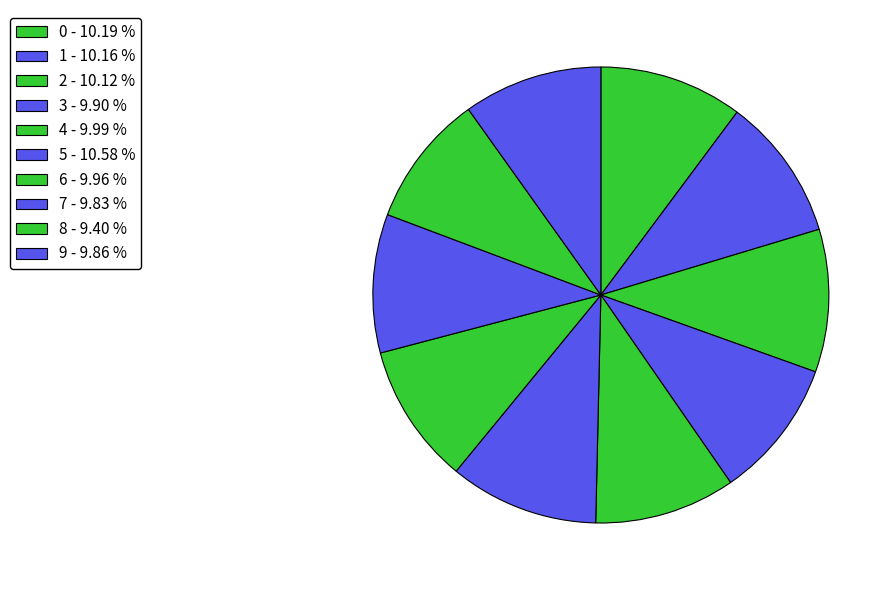

Rank the categories by value from lowest to highest.

8, 7, 9, 3, 6, 4, 2, 1, 0, 5